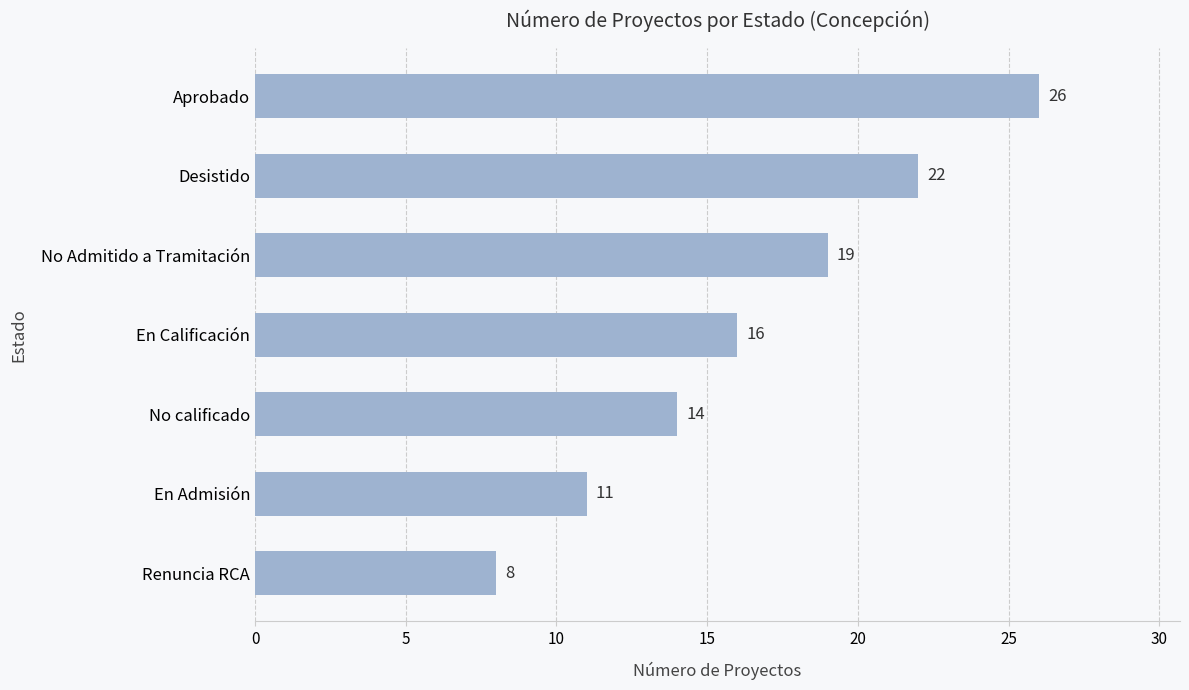

Count the number of categories in the chart.

7